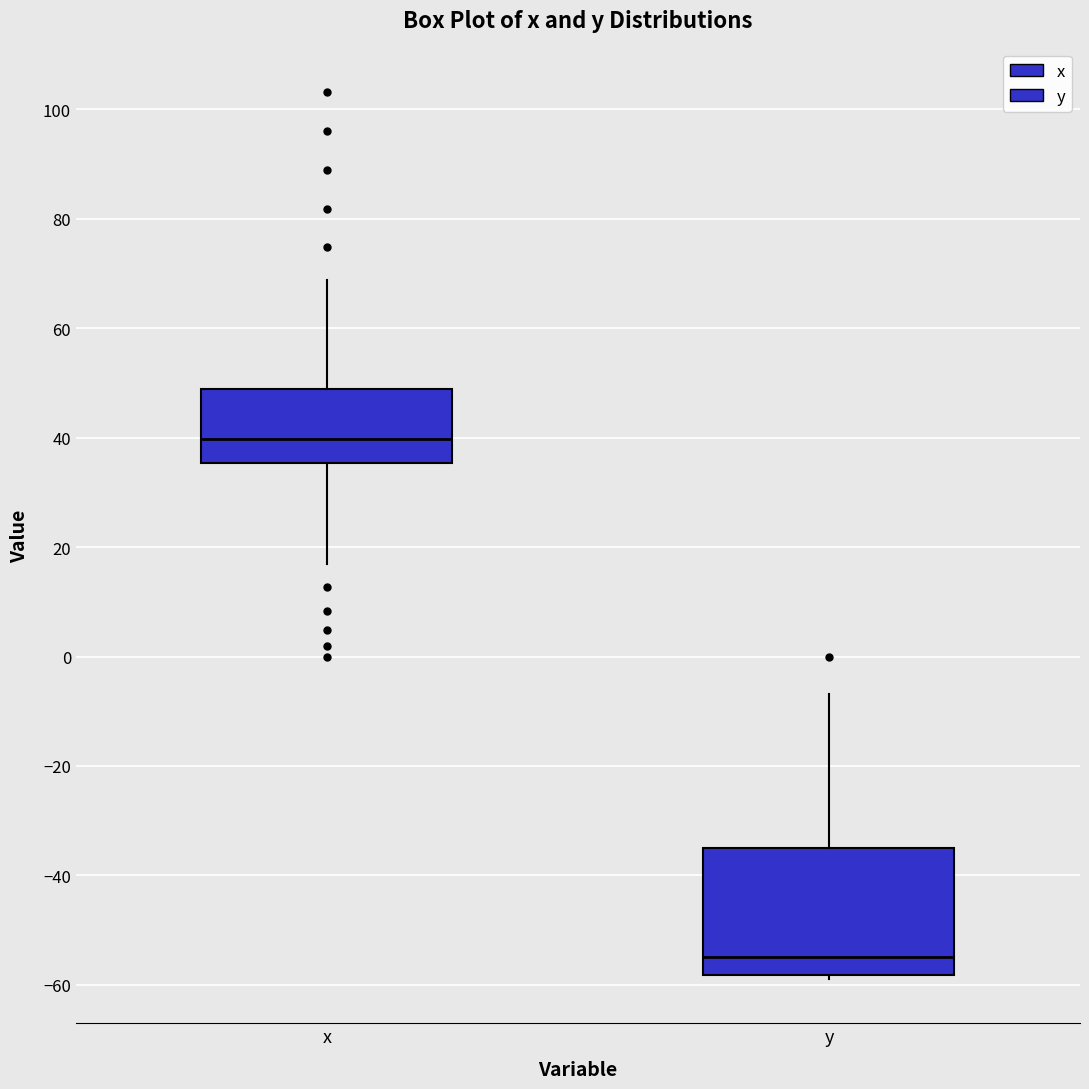

Which box is the tallest, from its lower edge to its upper edge?

y